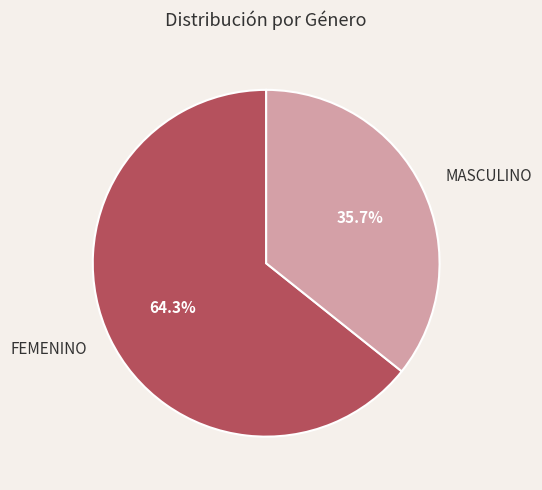

How many segments does this pie chart have?

2